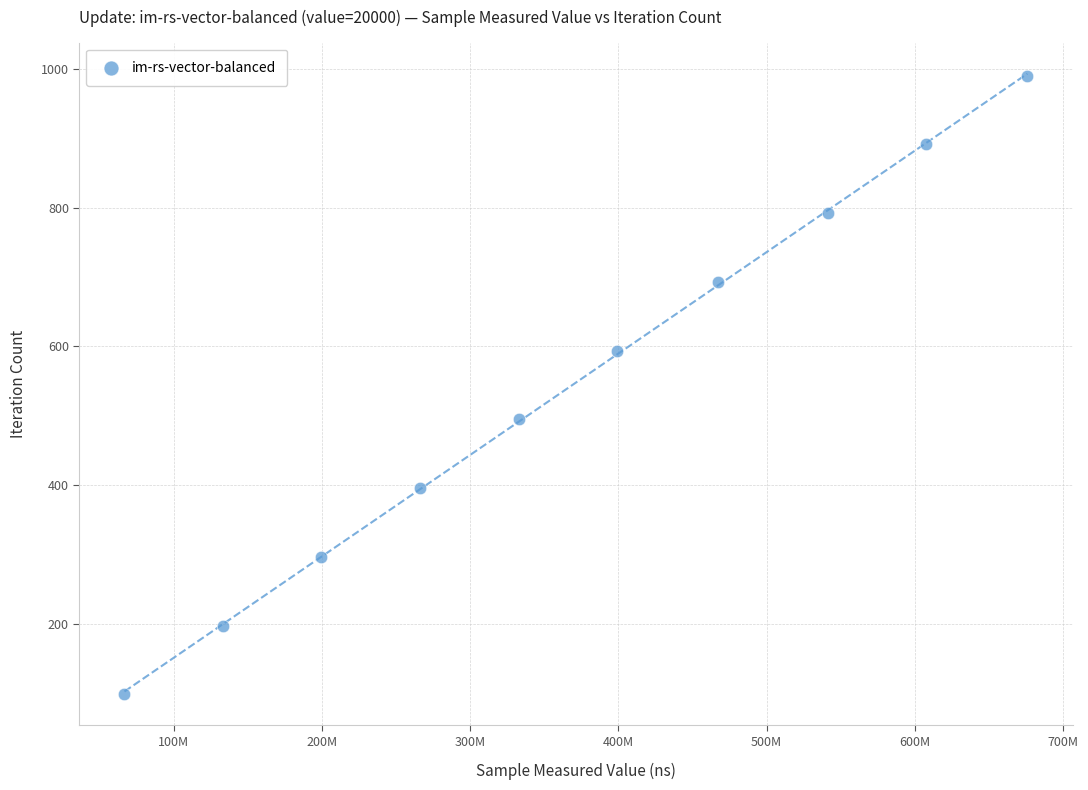

What is the average X value?

368916522